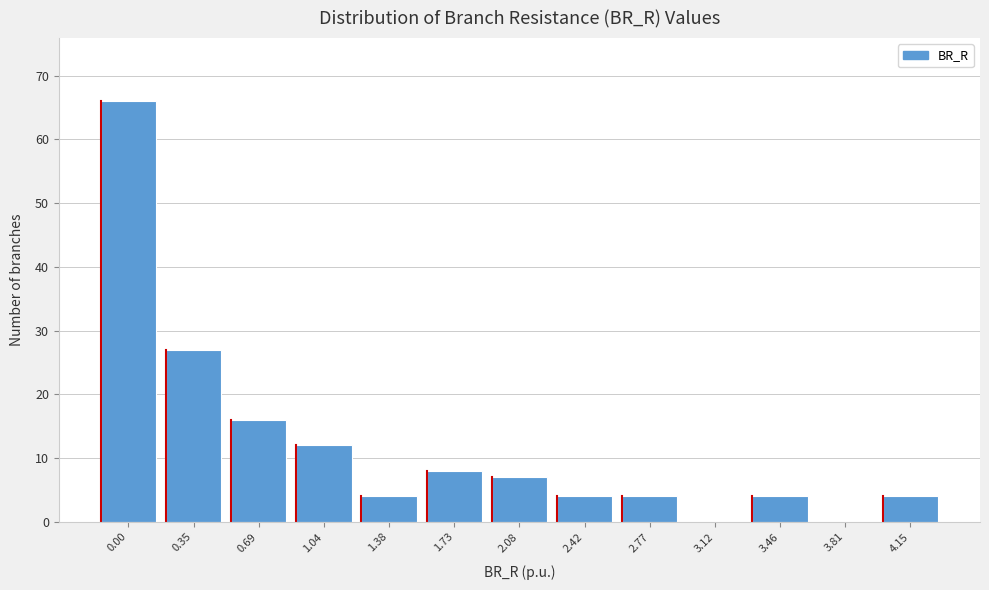

Reading right to left, extract all data points from this chart.

4.15=4	3.81=0	3.46=4	3.12=0	2.77=4	2.42=4	2.08=7	1.73=8	1.38=4	1.04=12	0.69=16	0.35=27	0.00=66